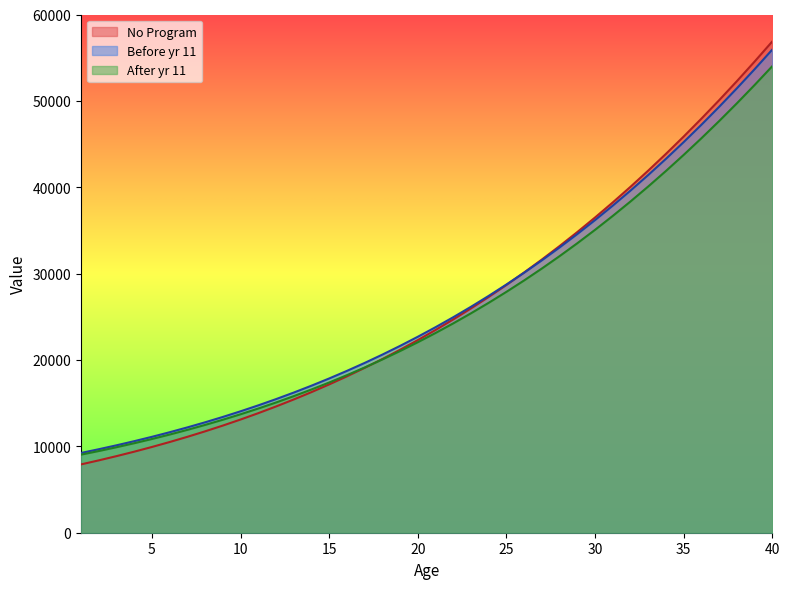

What is the maximum value shown in the chart?

56882.1